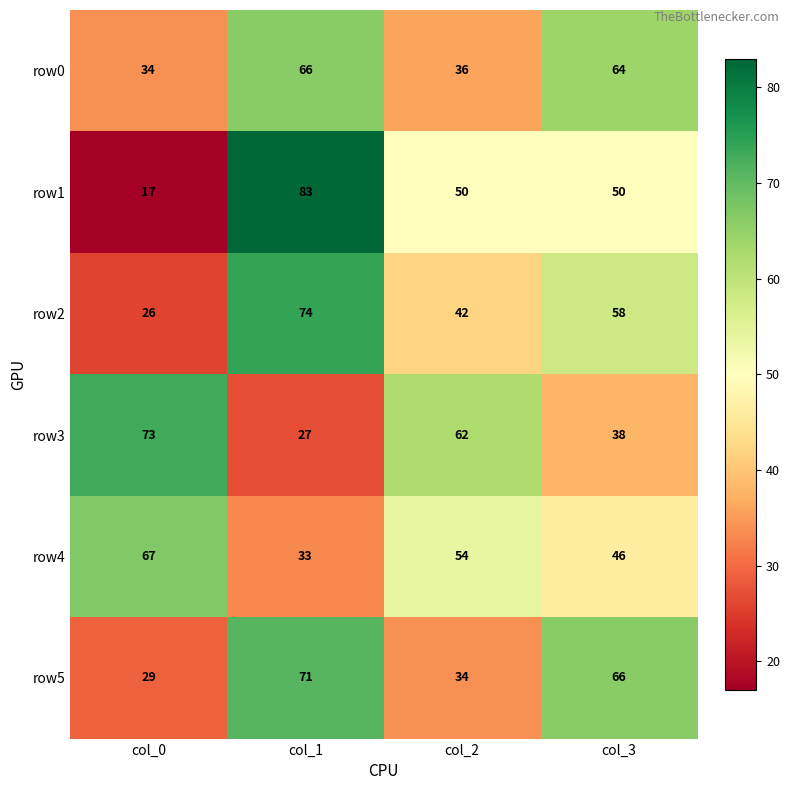

Reading left to right, extract all data points from this chart.

row0: col_0=34	col_1=66	col_2=36	col_3=64
row1: col_0=17	col_1=83	col_2=50	col_3=50
row2: col_0=26	col_1=74	col_2=42	col_3=58
row3: col_0=73	col_1=27	col_2=62	col_3=38
row4: col_0=67	col_1=33	col_2=54	col_3=46
row5: col_0=29	col_1=71	col_2=34	col_3=66